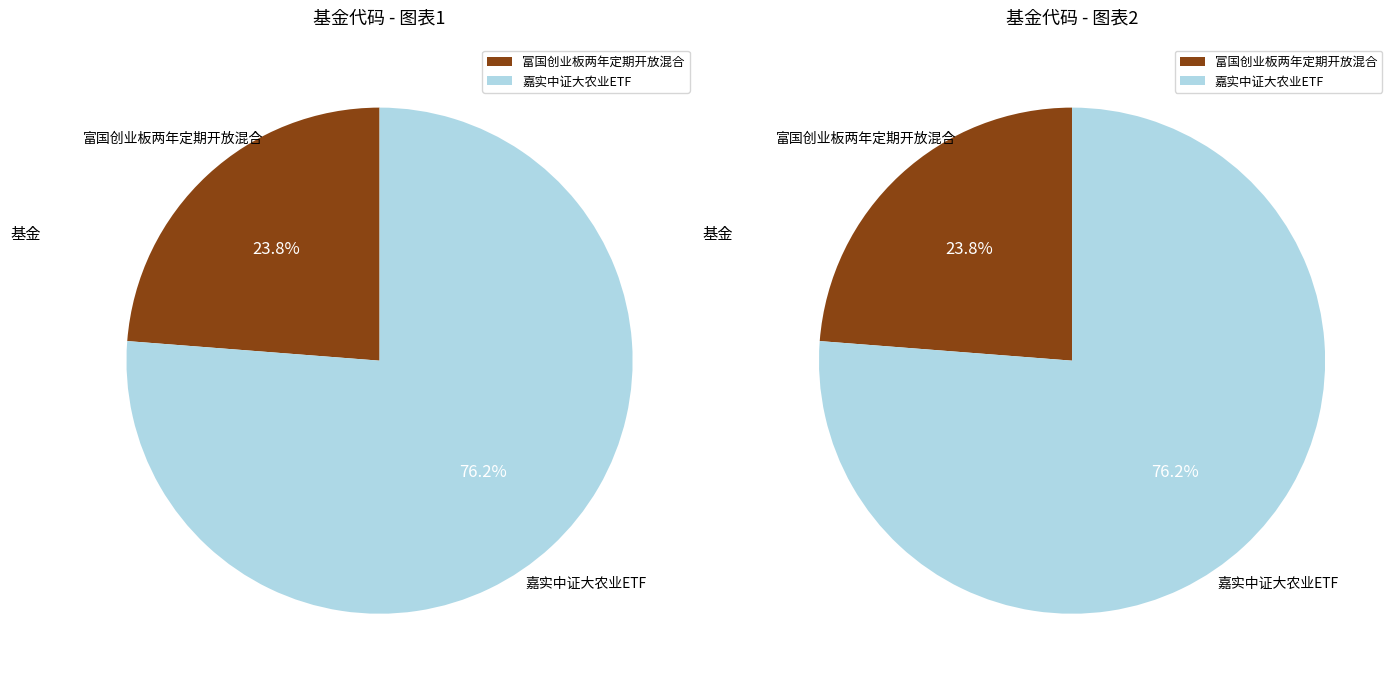

Is it true that 嘉实中证大农业ETF is 76% of the pie?

True